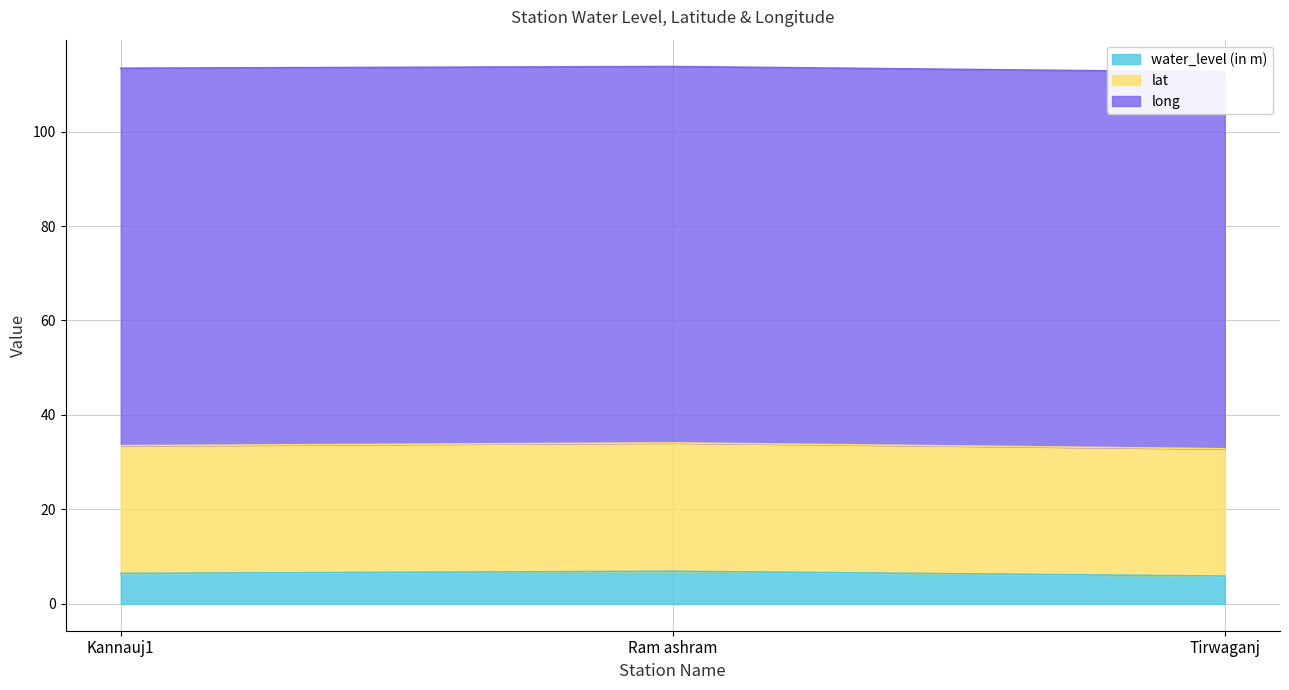

True or false: water_level (in m) has a value of 6.9 at Ram ashram.

True